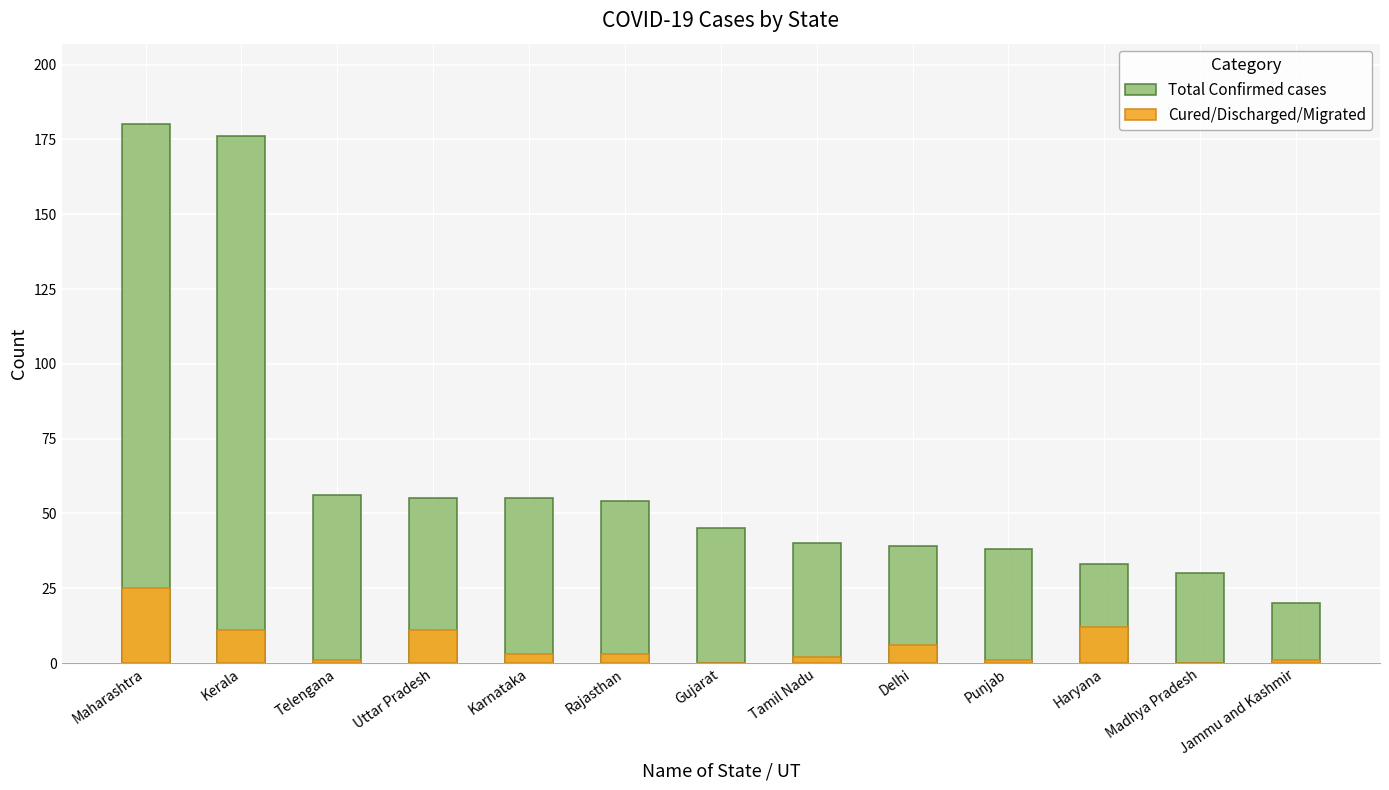

The Total Confirmed cases series shows 38 at Punjab. True or false?

True